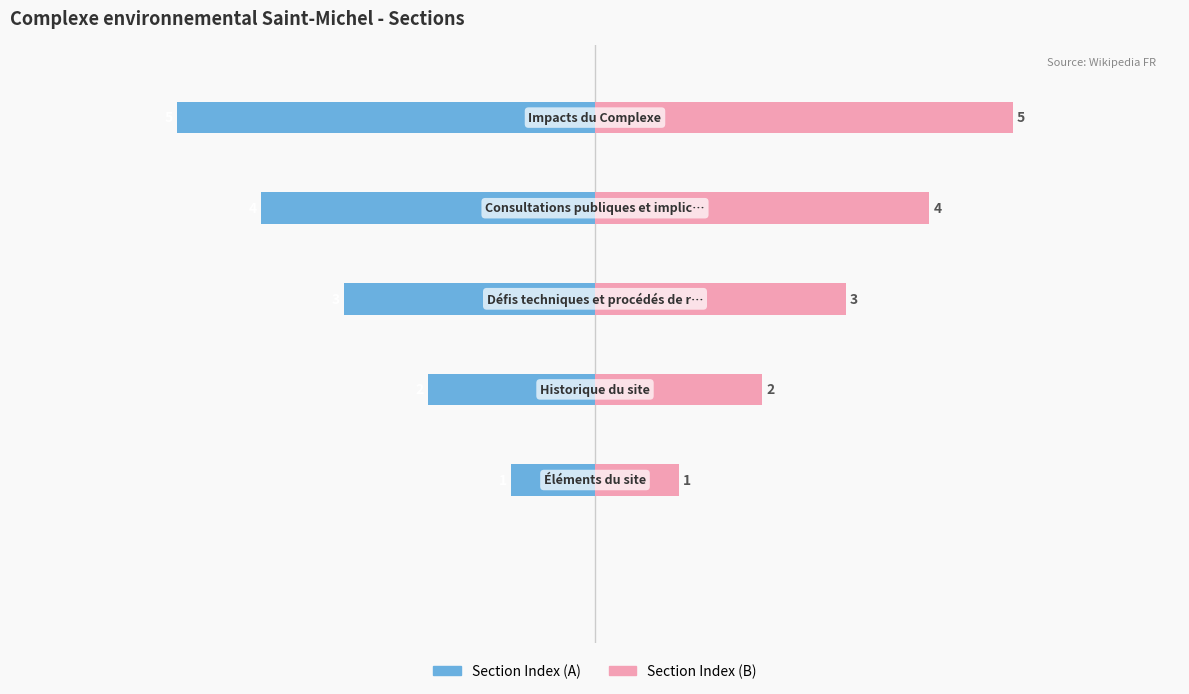

Reading left to right, list all the values displayed in this chart.

Section Index (A): 0=0	1=-1	2=-2	3=-3	4=-4	5=-5
Section Index (B): 0=0	1=1	2=2	3=3	4=4	5=5